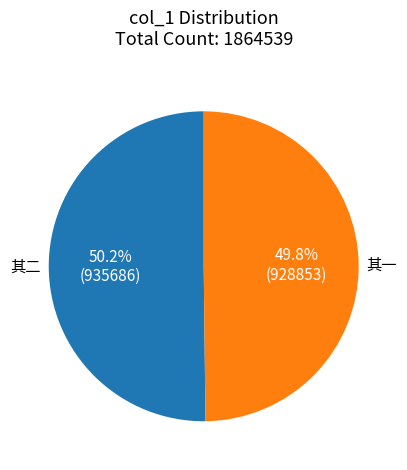

How many slices are in this pie chart?

2